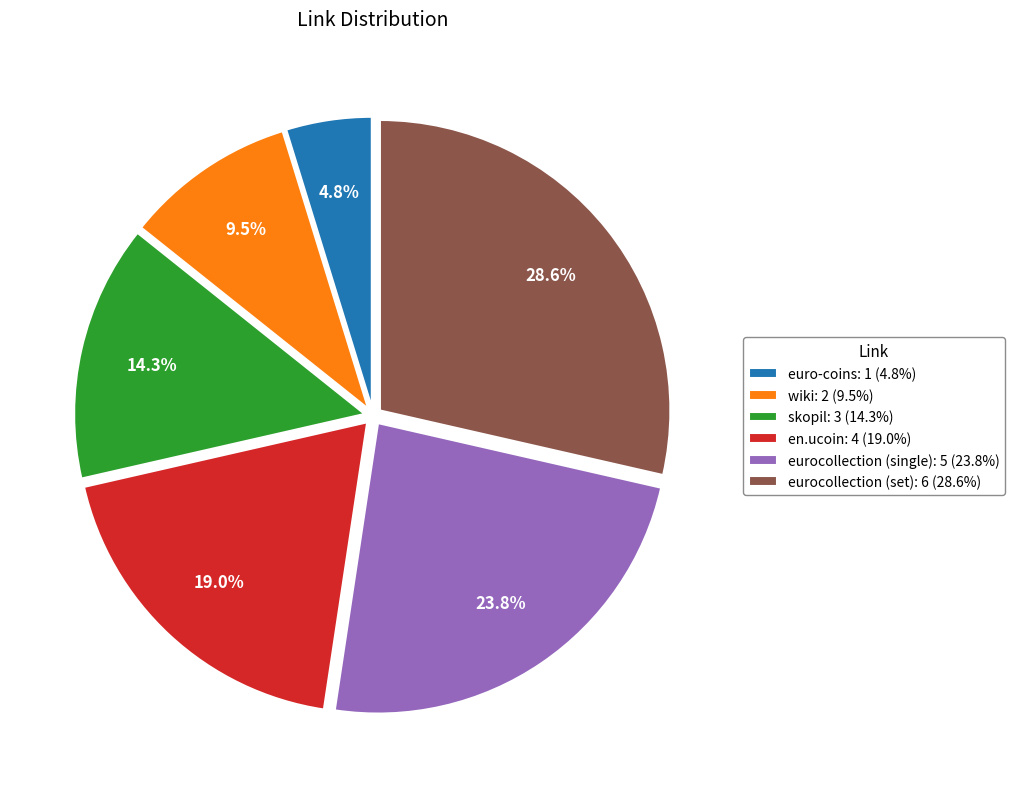

True or false: en.ucoin accounts for 19% of the total.

True